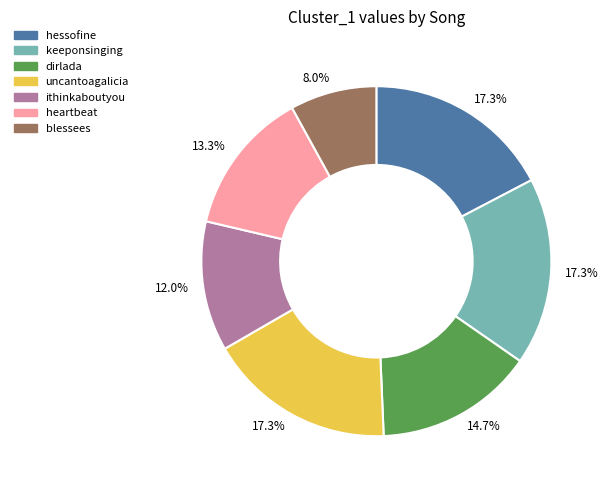

Approximately how many times larger is the value at ithinkaboutyou compared to hessofine?

0.7